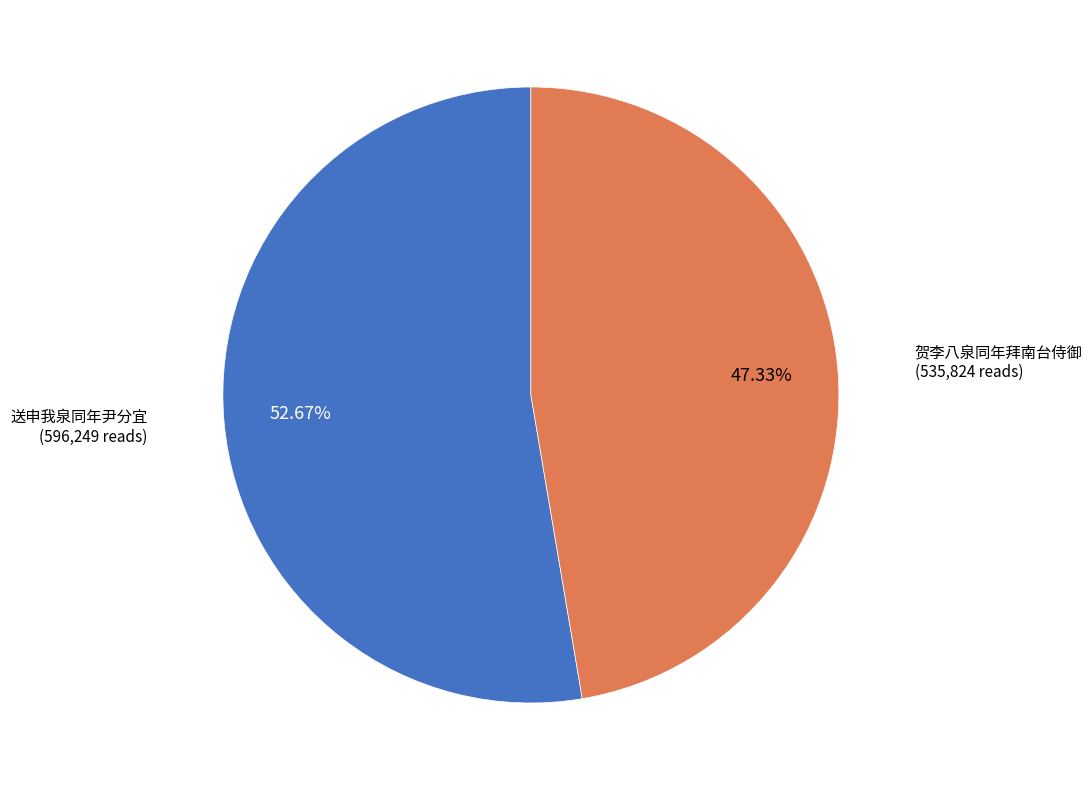

Does any single category account for the majority?

Yes